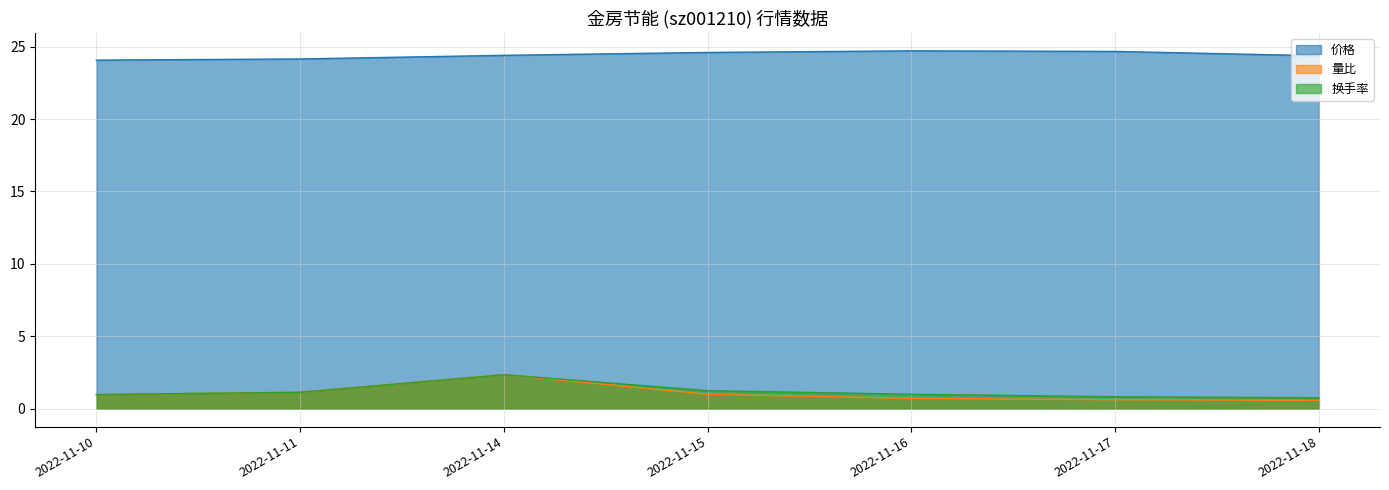

The 量比 series shows 0.2 at 2022-11-18. True or false?

False